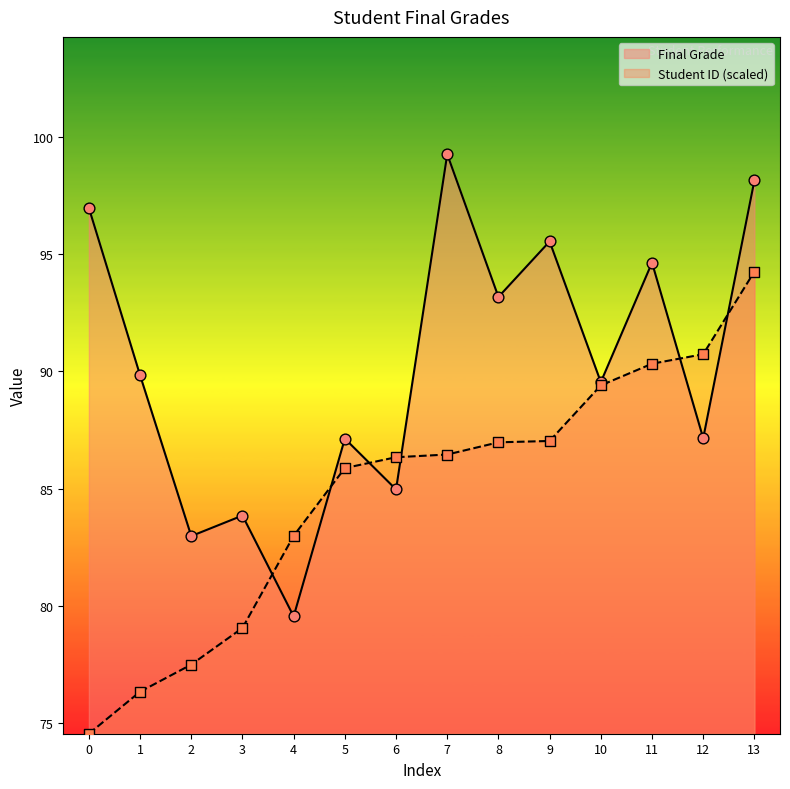

Which series has the widest spread of Y values?

Student ID